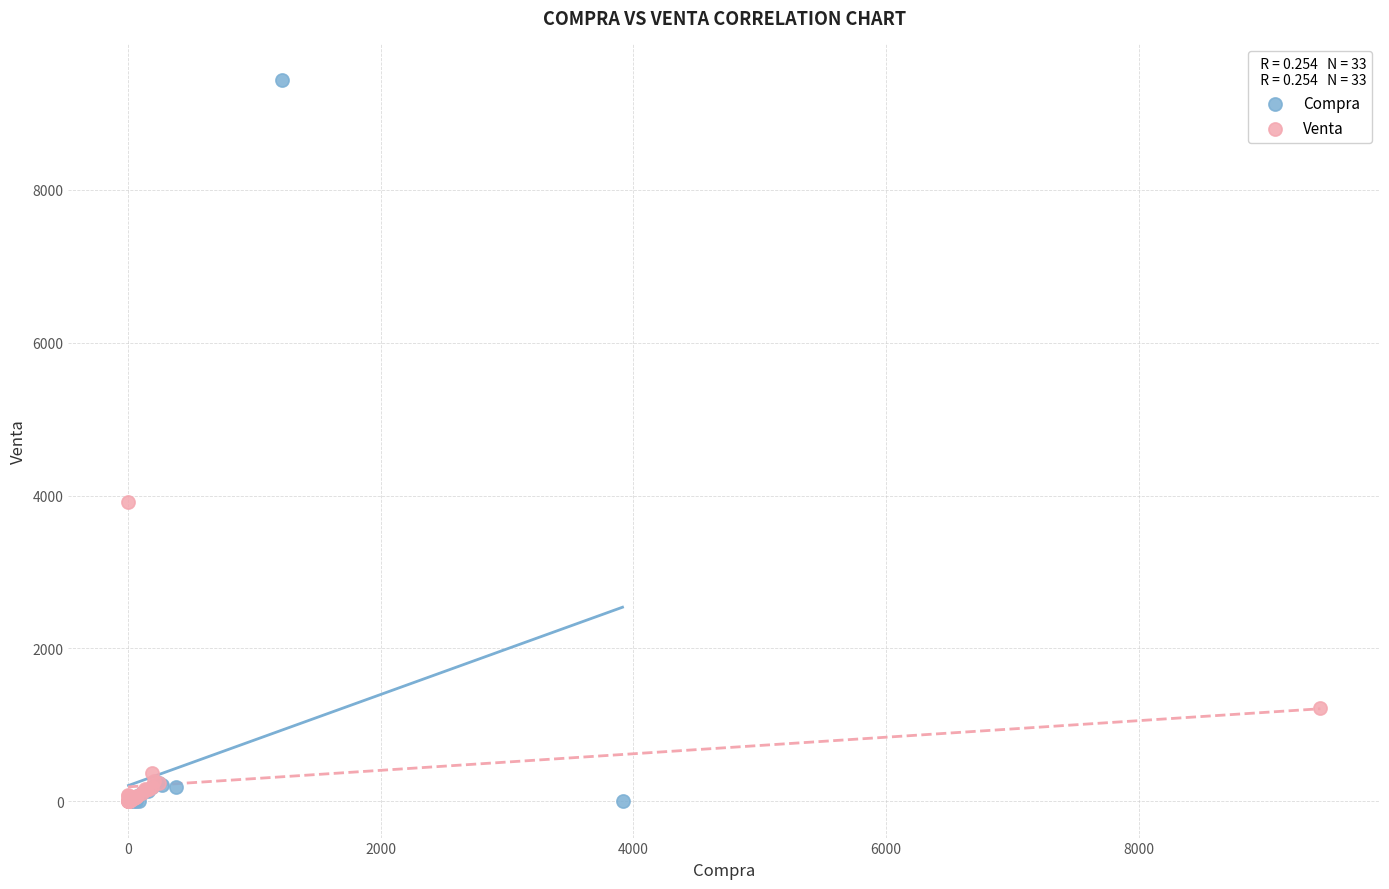

Which series contains the highest Y value?

Compra